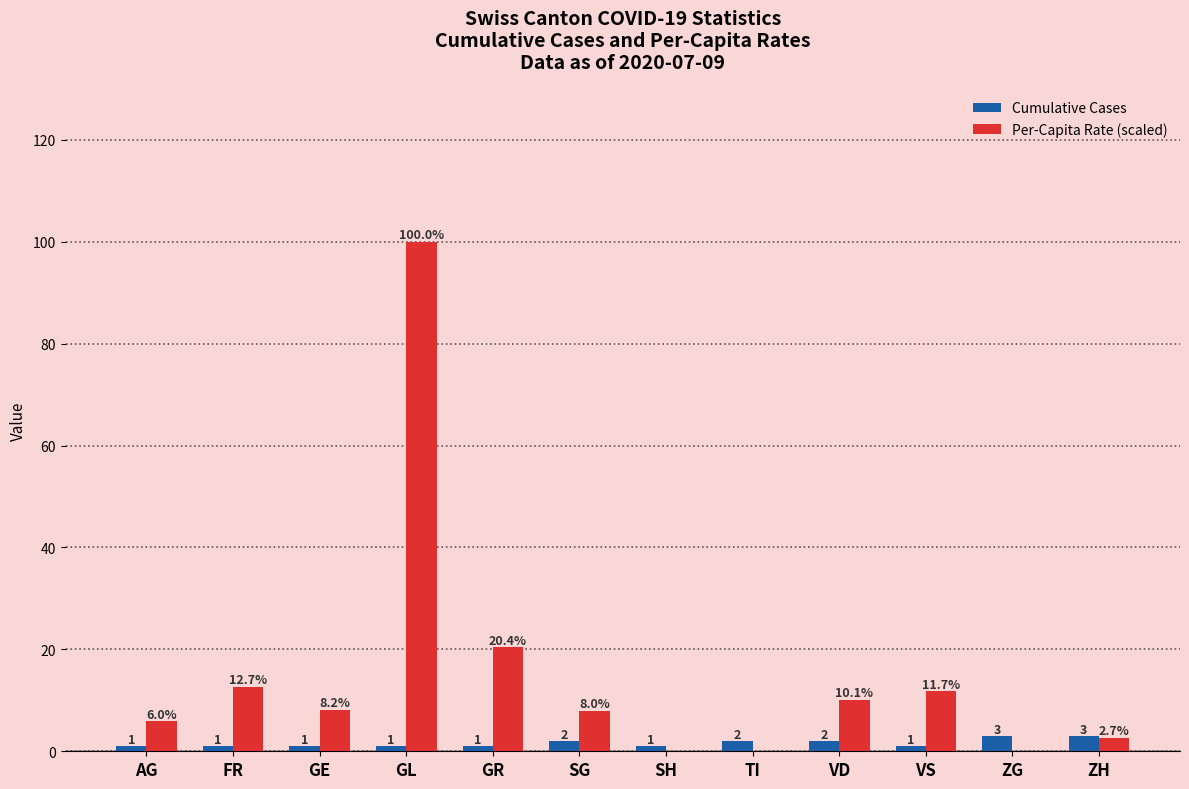

Reading left to right, list all the values displayed in this chart.

Cumulative Cases: AG=1.0	FR=1.0	GE=1.0	GL=1.0	GR=1.0	SG=2.0	SH=1.0	TI=2.0	VD=2.0	VS=1.0	ZG=3.0	ZH=3.0
Per-Capita Rate (scaled): AG=6.0	FR=12.7	GE=8.2	GL=100.0	GR=20.4	SG=8.0	SH=0.0	TI=0.0	VD=10.1	VS=11.7	ZG=0.0	ZH=2.7